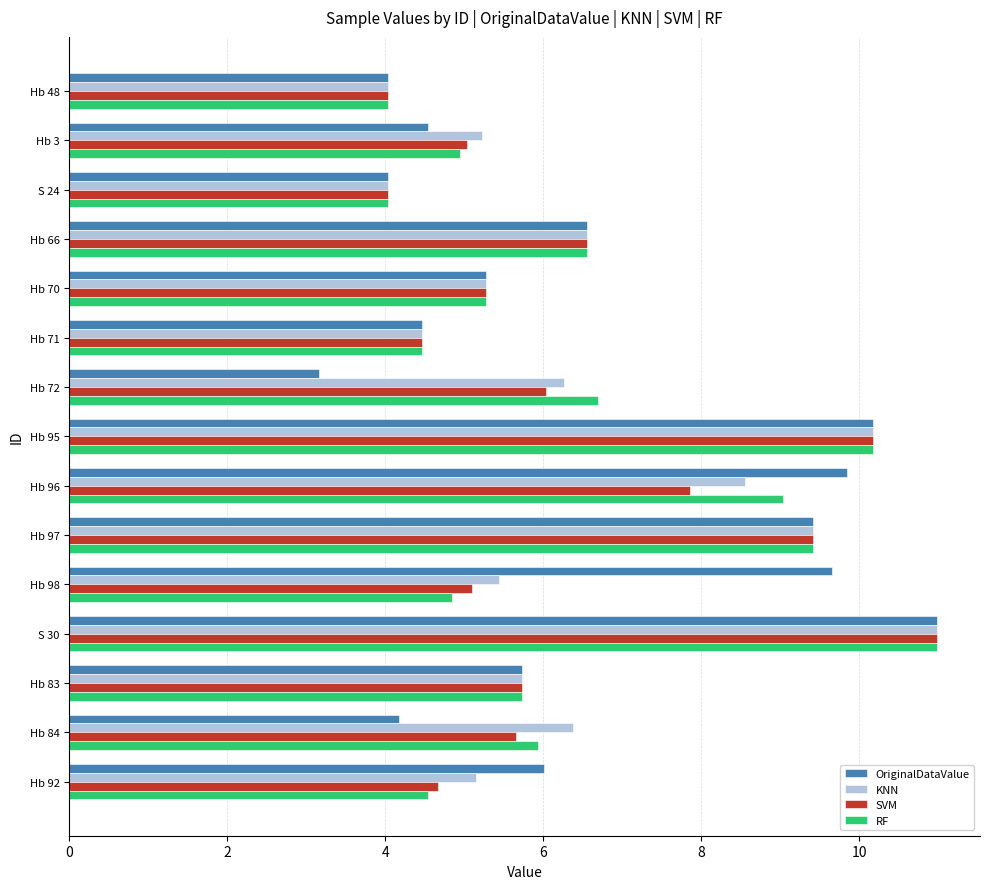

How many values in the OriginalDataValue series exceed 5?

9